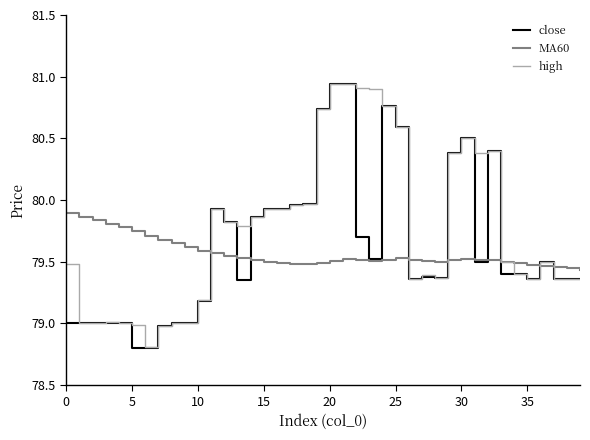

What is the minimum value for high?

78.8